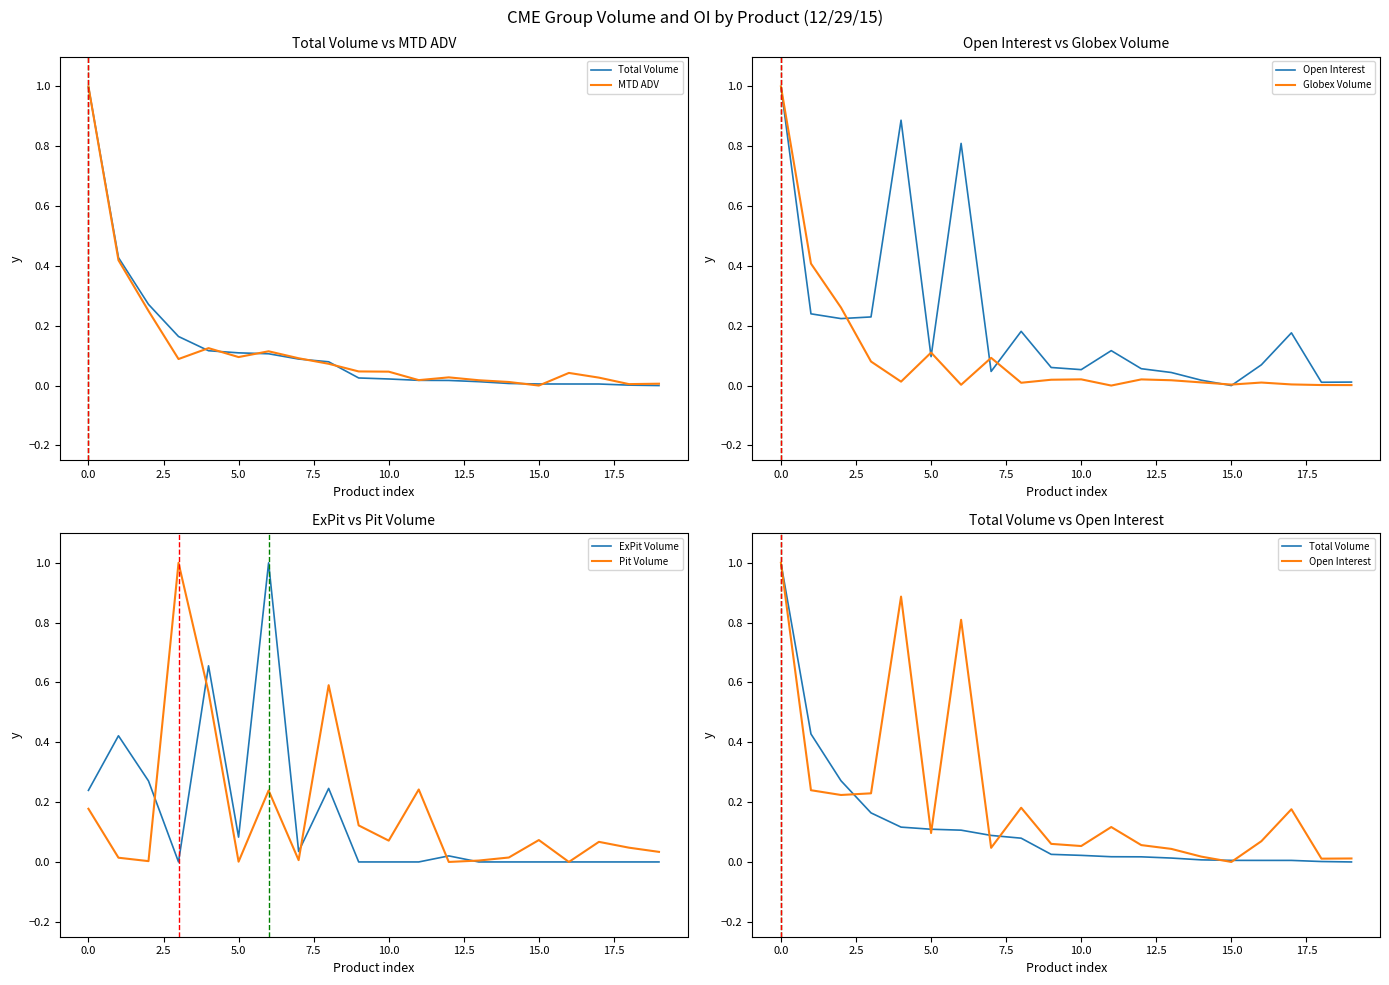

At 0.0, list the series in order from largest to smallest.

Total Volume, MTD ADV, Open Interest, Globex Volume, ExPit Volume, Pit Volume